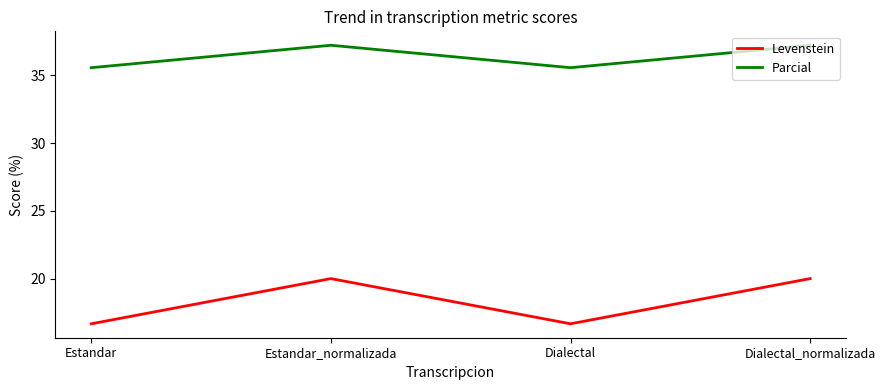

List the series in order of their peak value, highest first.

Parcial, Levenstein